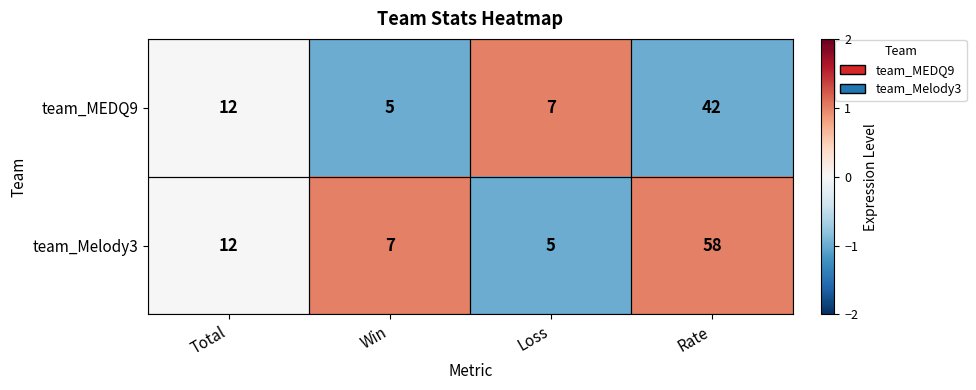

List the labels in order of team_Melody3 value, smallest first.

Loss, Win, Total, Rate